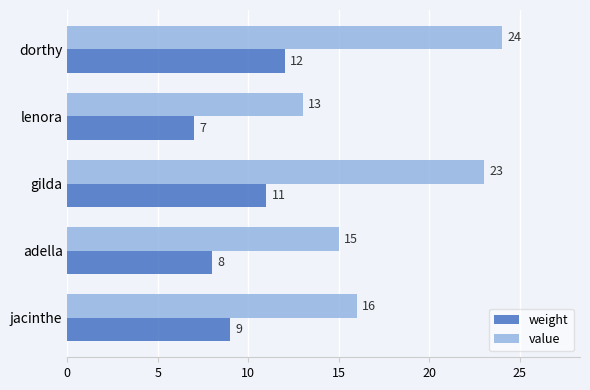

True or false: value has a value of 15 at adella.

True